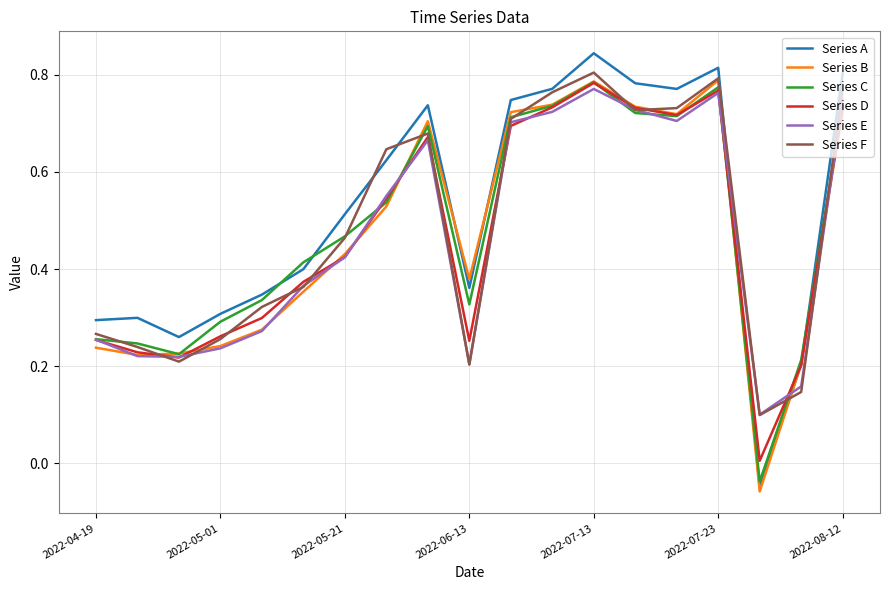

True or false: Series D and Series A intersect in this chart.

True